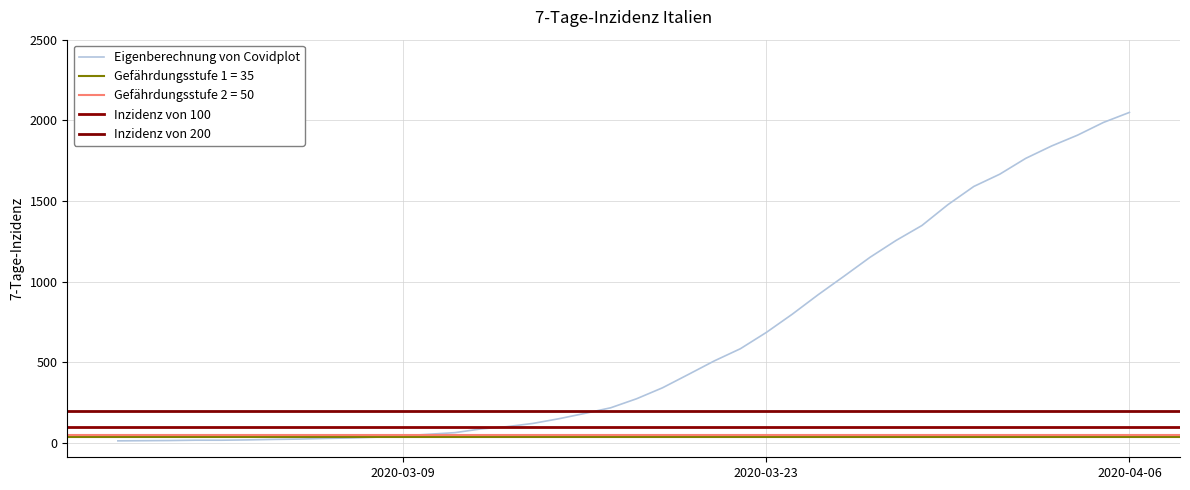

Reading left to right, what are all the values shown in this chart?

13	14	15	17	17	19	22	24	28	31	36	44	54	64	87	101	121	150	183	218	274	342	425	509	584	685	798	919	1034	1151	1255	1348	1477	1590	1666	1764	1841	1908	1987	2049